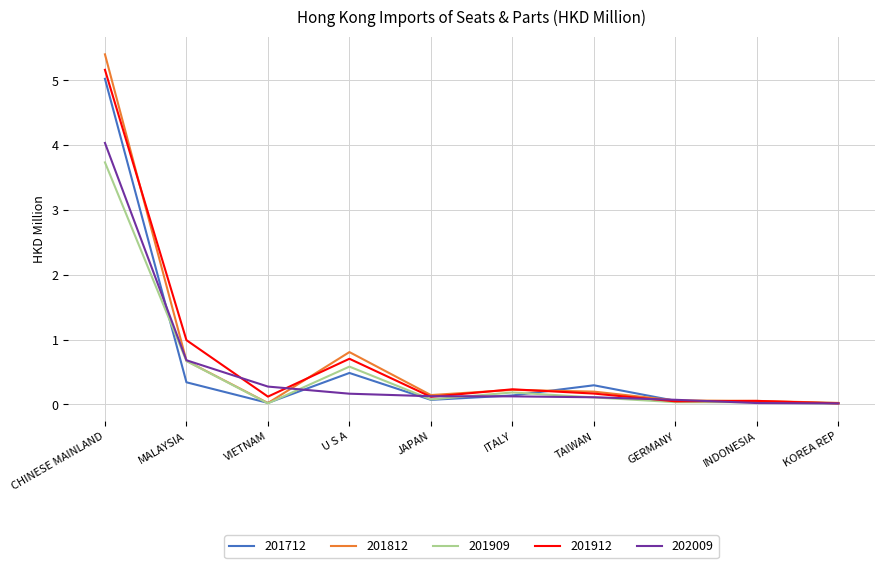

How many lines are shown in the chart?

5